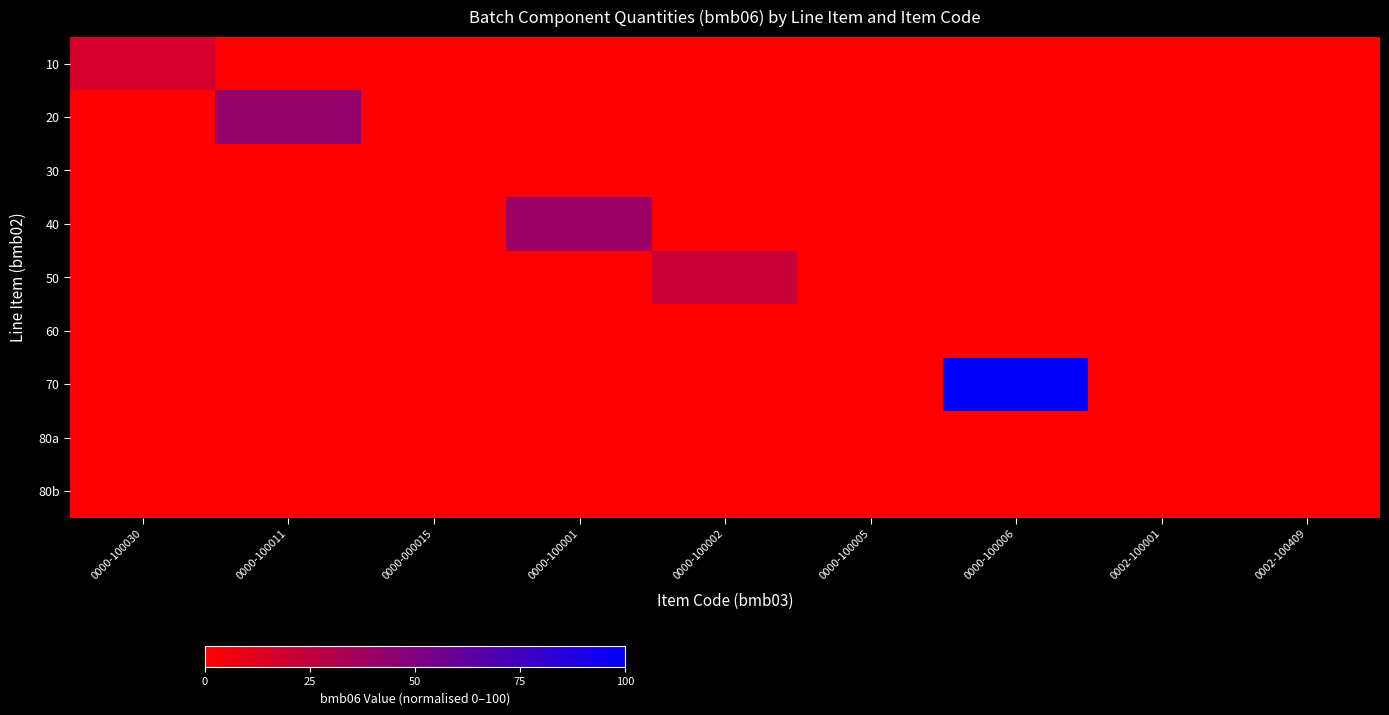

Which label corresponds to the smallest value in the chart?

0000-100011